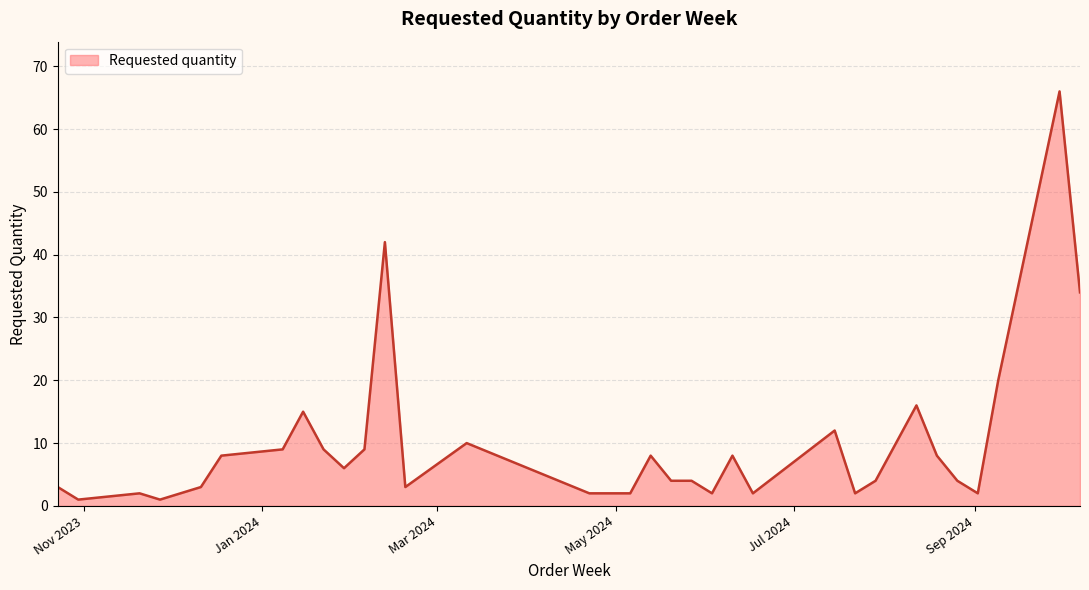

Reading left to right, transcribe all the data shown in this chart.

3	1	2	1	3	8	9	15	9	6	9	42	3	10	2	2	2	8	4	4	2	8	2	12	2	4	16	8	4	2	20	66	34